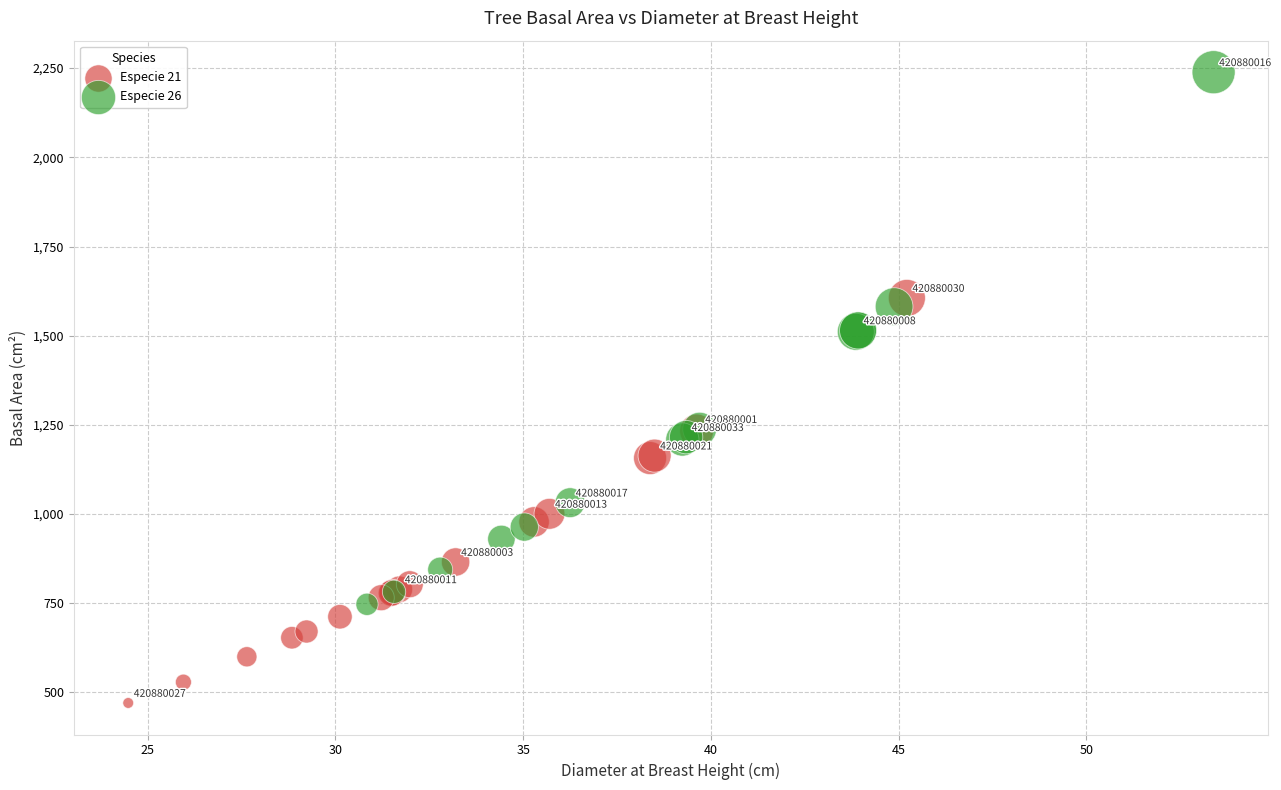

Which series contains the lowest Y value?

Especie 21